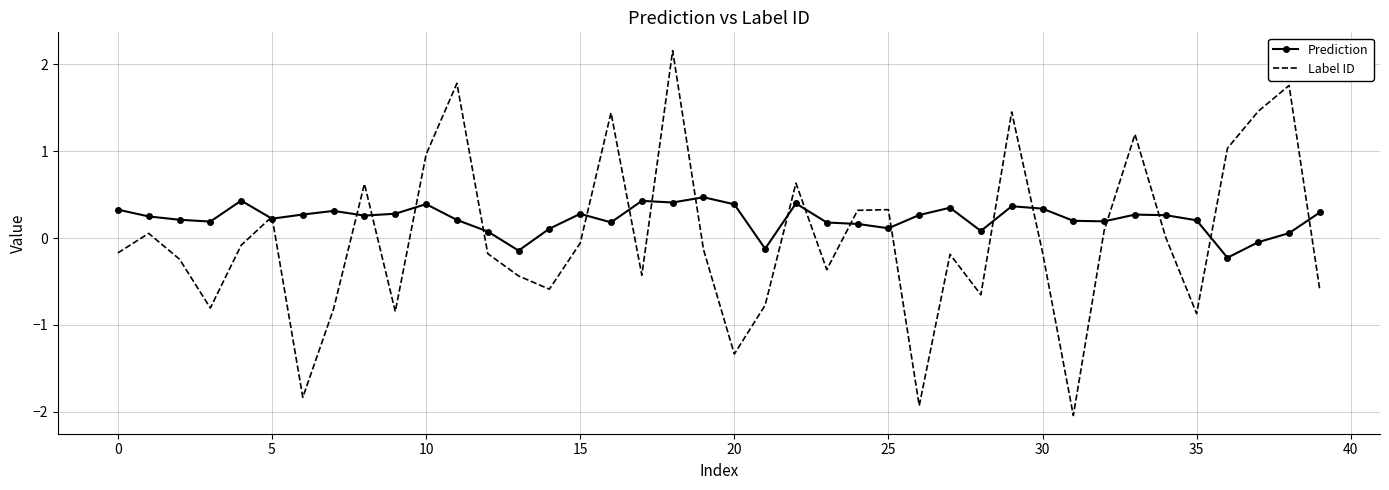

Which series has the widest spread of values?

Label ID